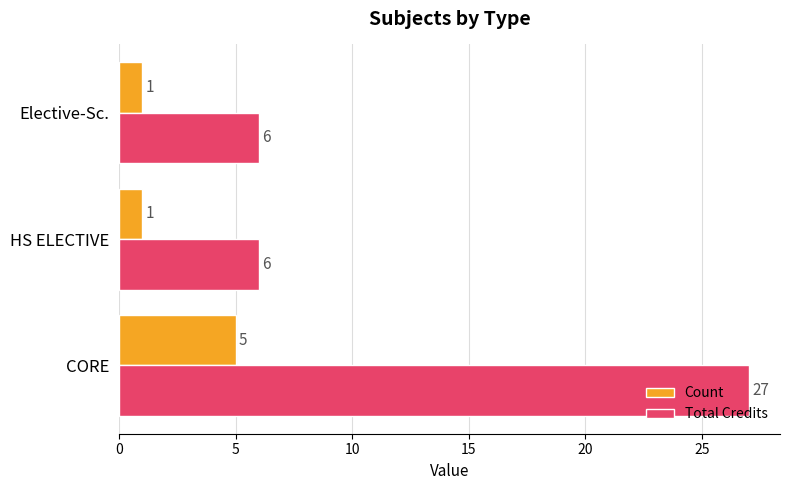

Between CORE and Elective-Sc., which series saw the biggest shift?

Total Credits